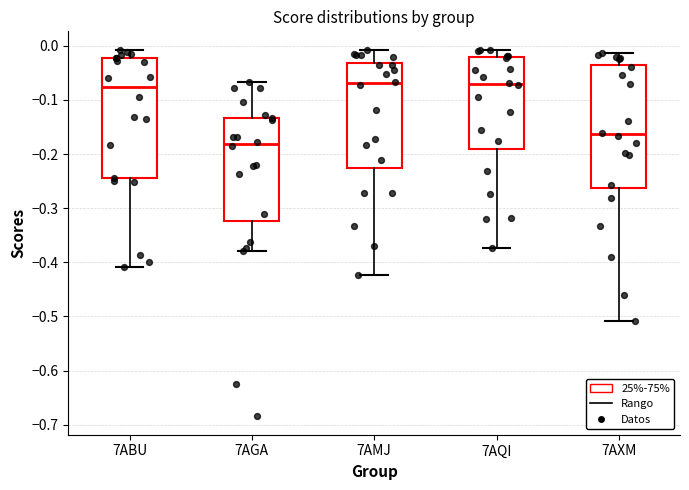

Which box has the lowest median line?

7AGA